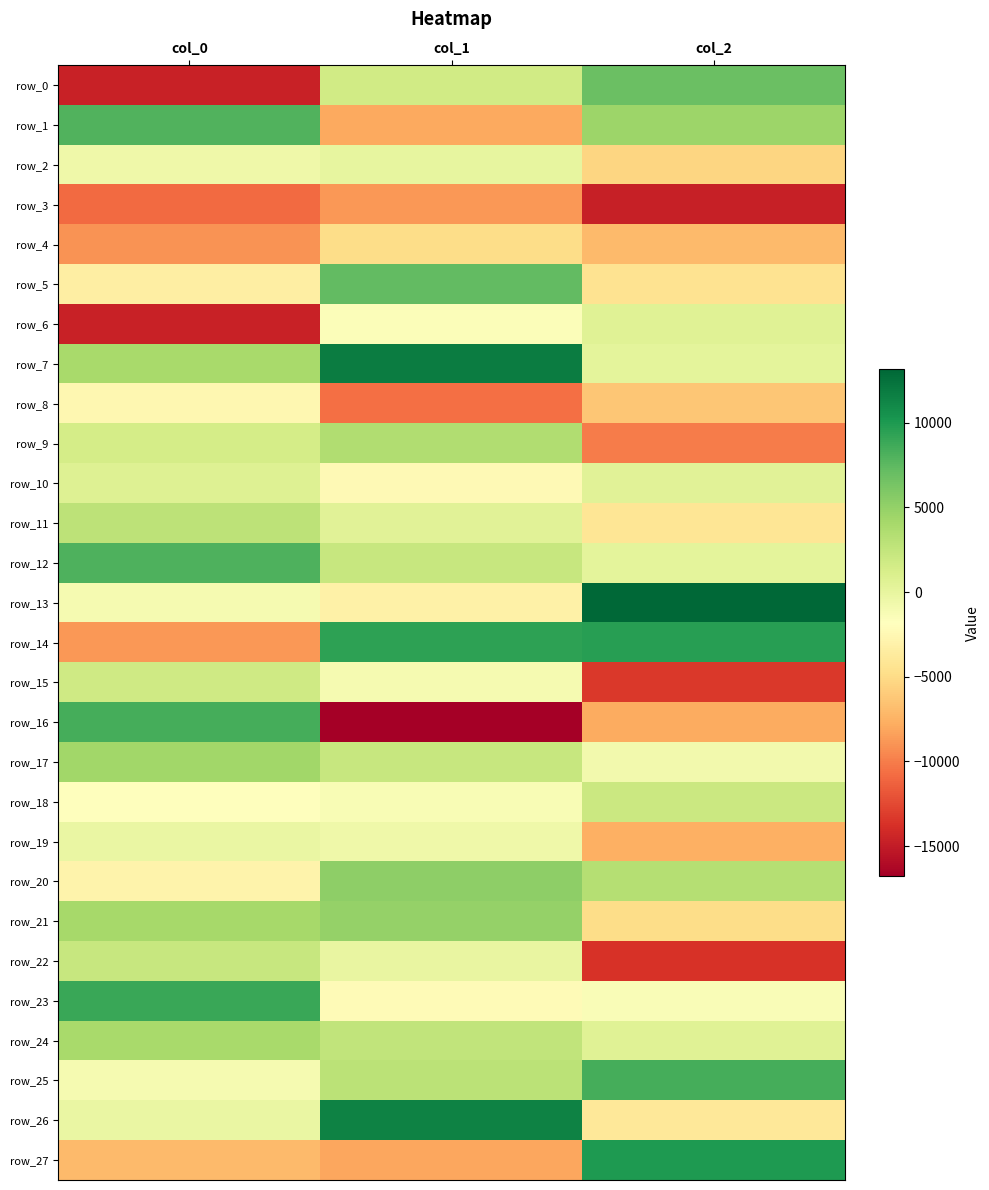

Which series has the largest total across all categories?

row_7